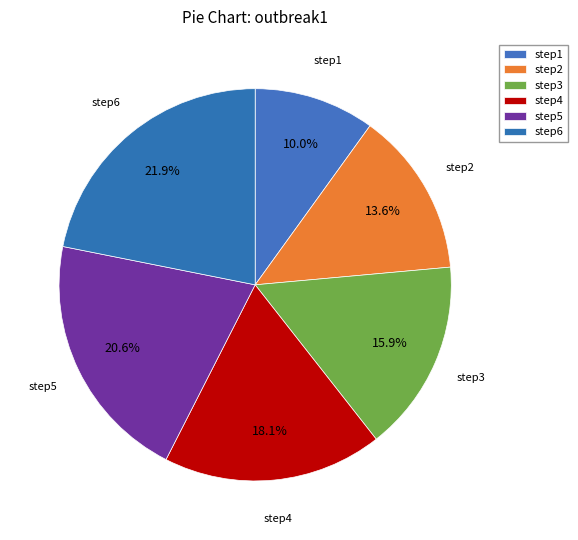

Count the number of slices in the pie.

6